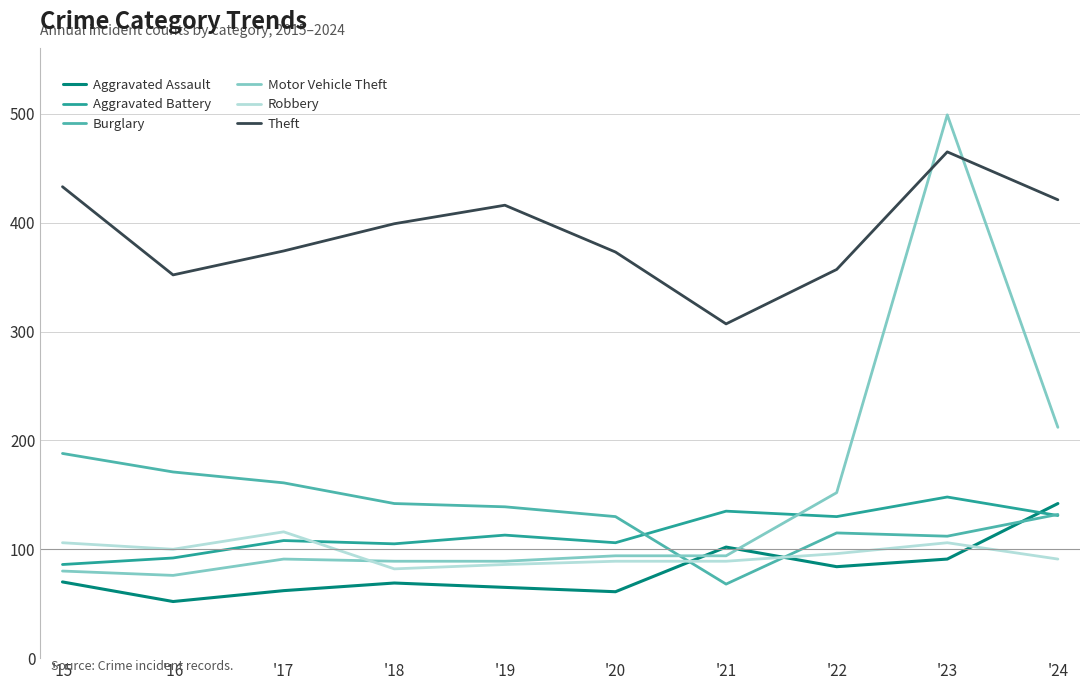

Which series has the widest spread of values?

Motor Vehicle Theft